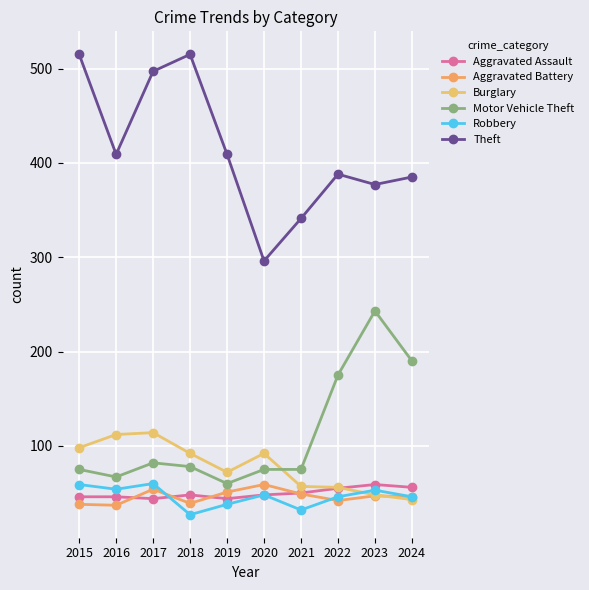

In Aggravated Battery, how many points are higher than both neighbors (excluding endpoints)?

3